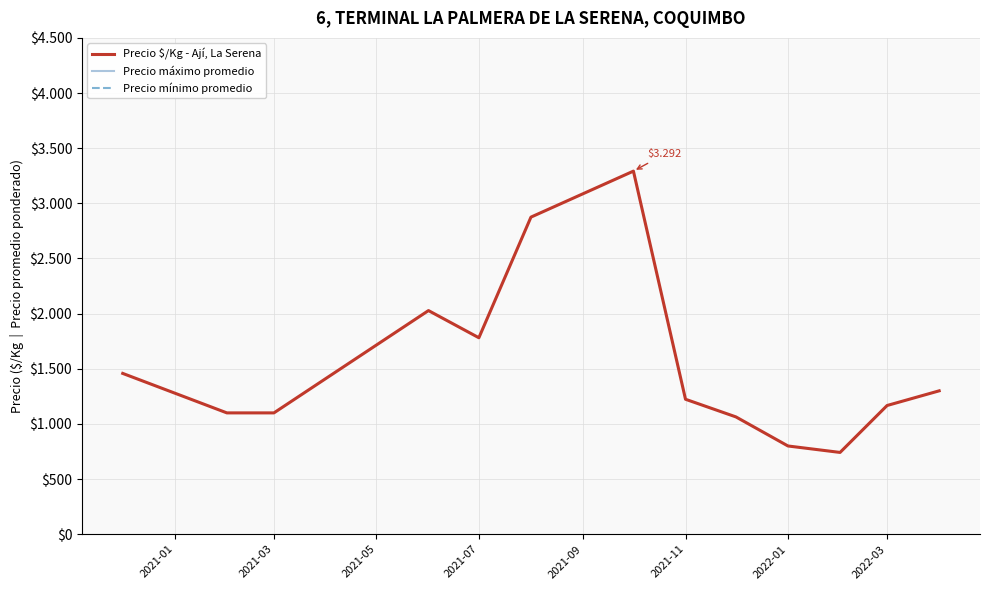

Count the number of data series in this chart.

3